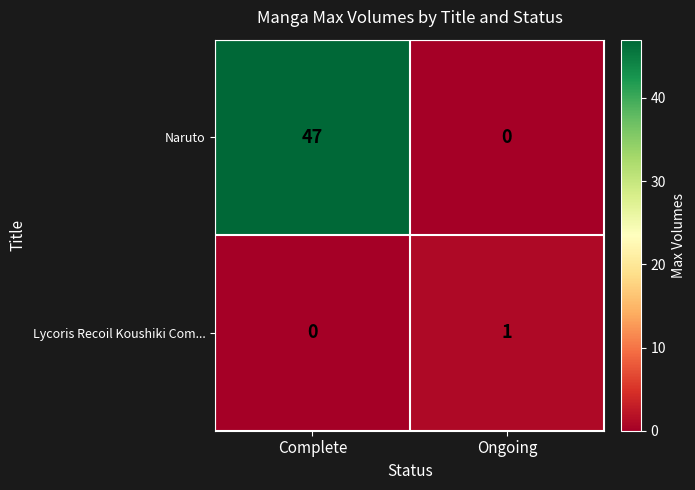

Reading left to right, transcribe all the data shown in this chart.

Naruto: 47	0
Lycoris Recoil Koushiki Com...: 0	1